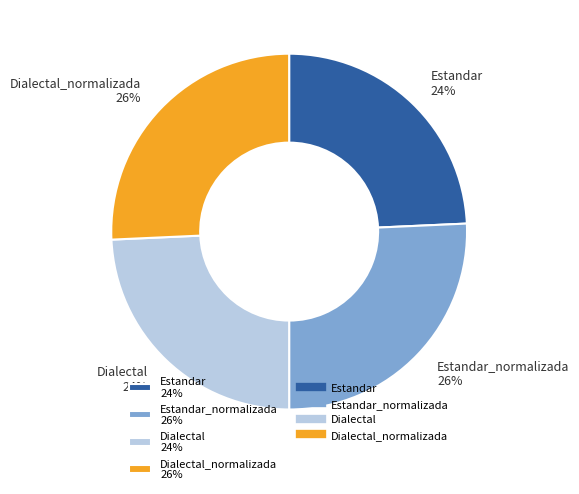

To the nearest percent, what percentage of the pie is Dialectal 24%?

24%